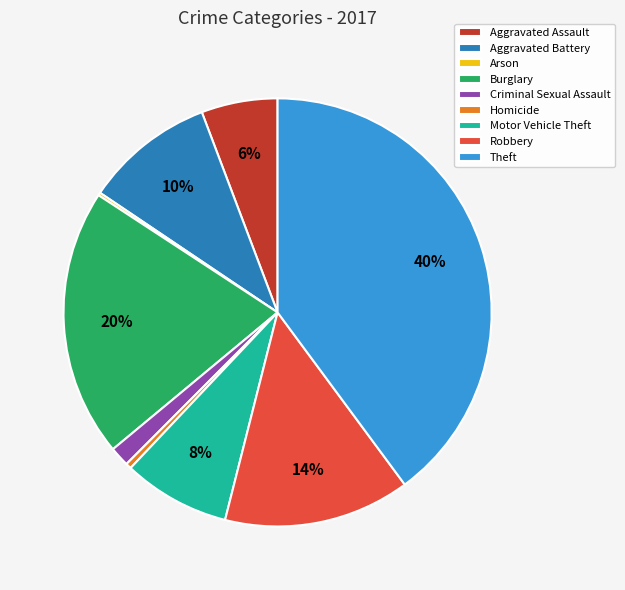

True or false: Burglary accounts for 20% of the total.

True